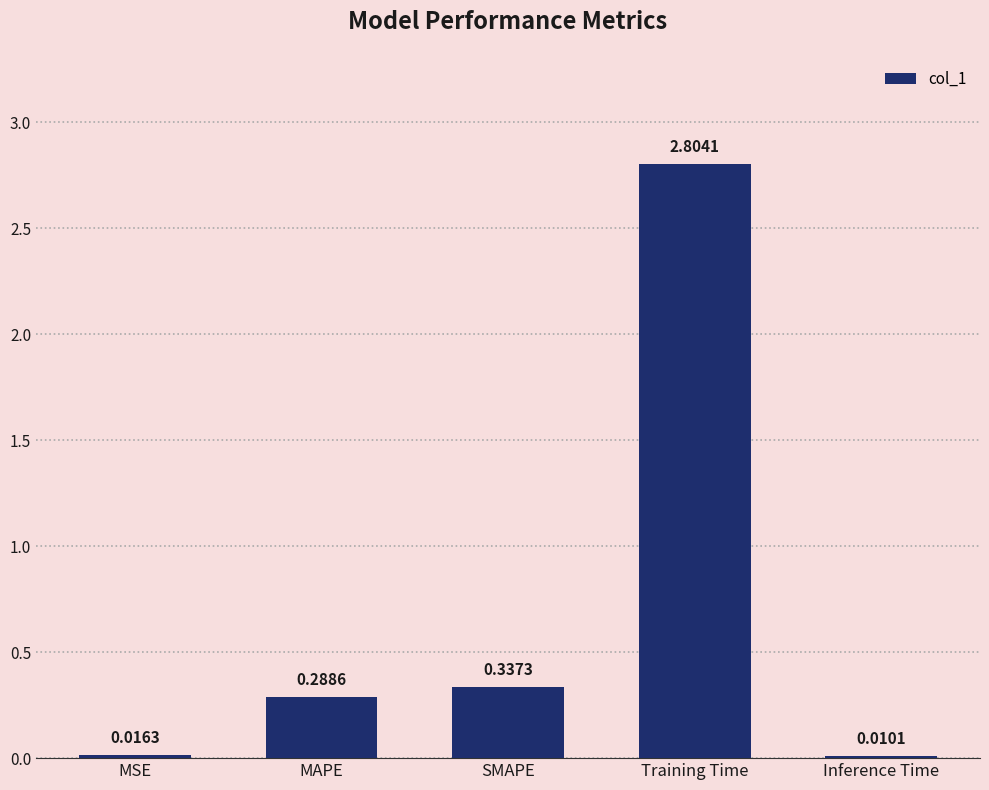

What is the sum of the values at Training Time and SMAPE?

3.1